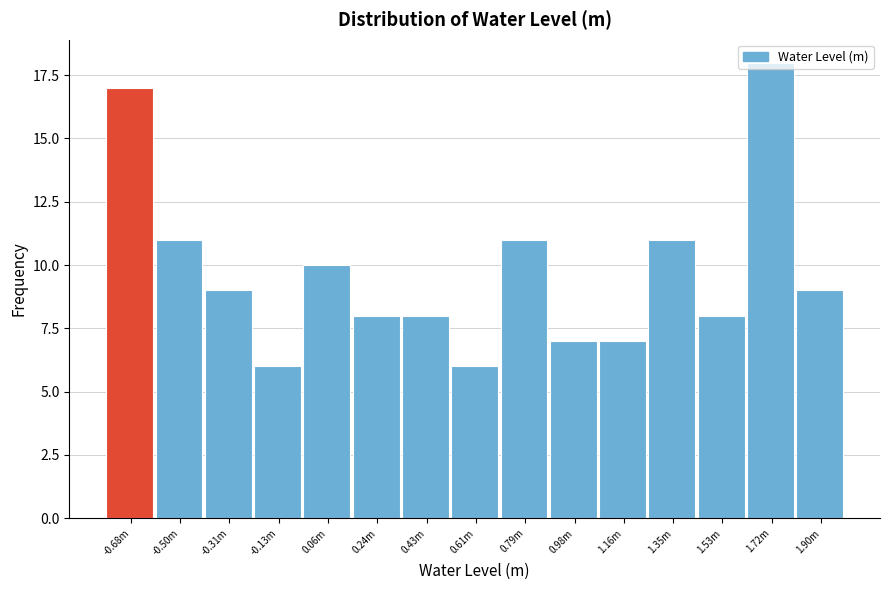

The value at -0.68m is 17. True or false?

True